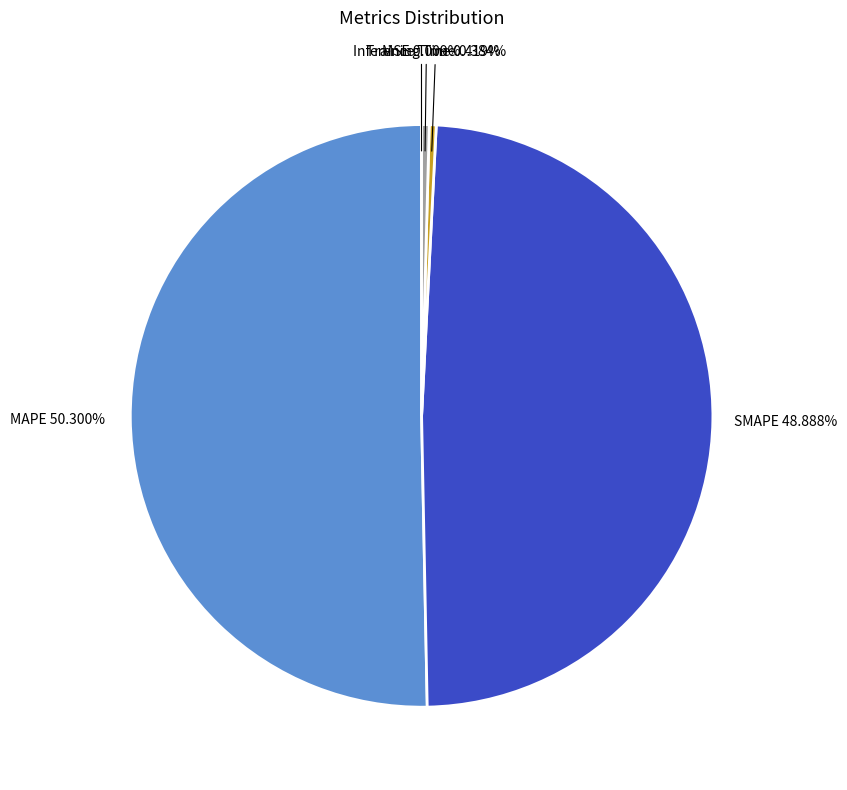

Between SMAPE and MAPE, which is larger?

MAPE